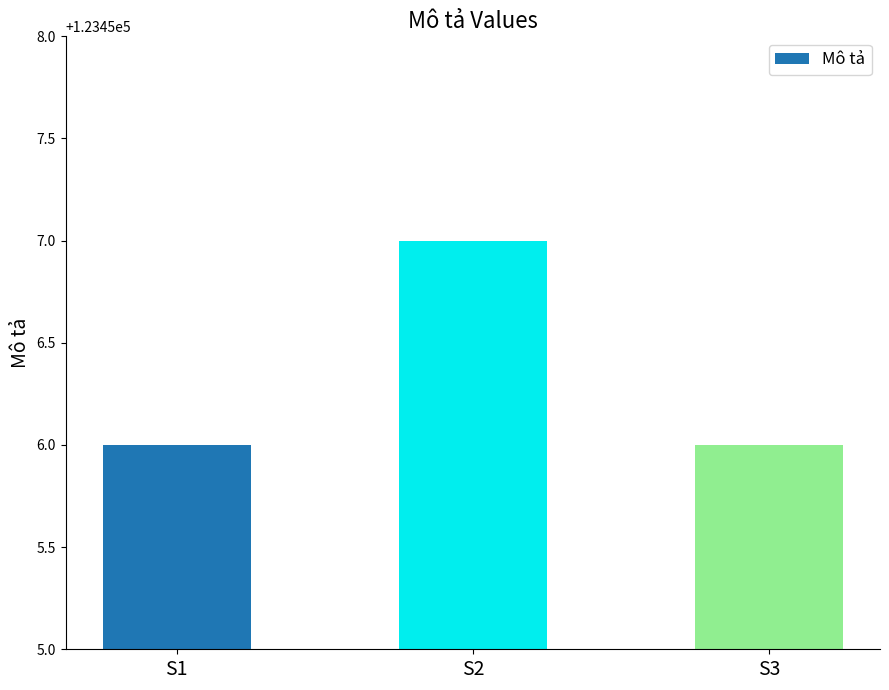

How many bars are there in total?

3